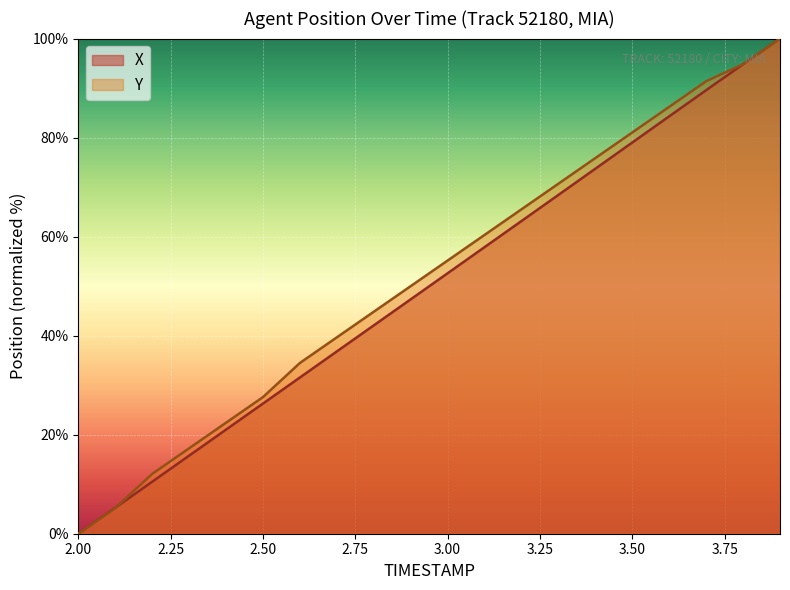

What is the approximate value of Y at 2.6?

34.5